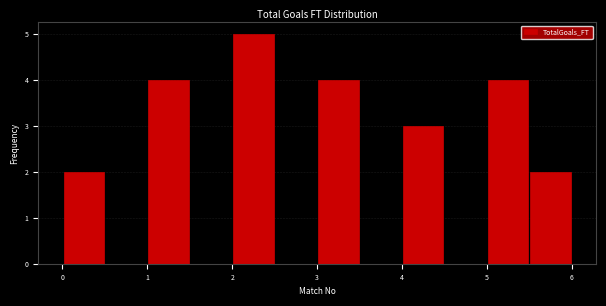

Reading left to right, transcribe this chart: for each bar, give the range it covers on the x-axis and its height. The values are not printed on the chart, so give them approximately, as read against the axis.

0.0 to 0.5: 2
0.5 to 1.0: 0
1.0 to 1.5: 4
1.5 to 2.0: 0
2.0 to 2.5: 5
2.5 to 3.0: 0
3.0 to 3.5: 4
3.5 to 4.0: 0
4.0 to 4.5: 3
4.5 to 5.0: 0
5.0 to 5.5: 4
5.5 to 6.0: 2